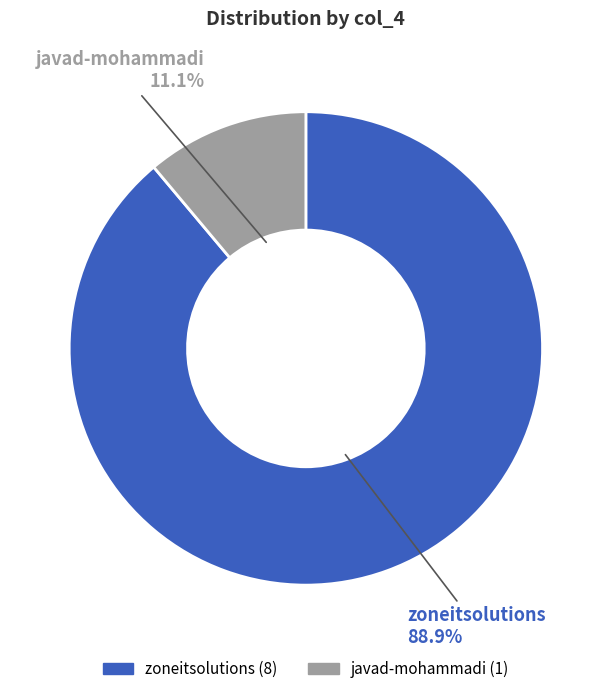

Which category has the smallest portion of the pie?

javad-mohammadi